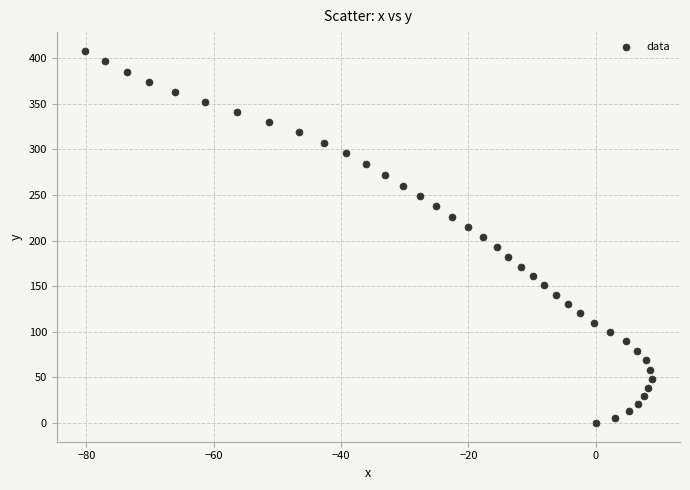

What is the range of Y values (max minus min)?

408.0